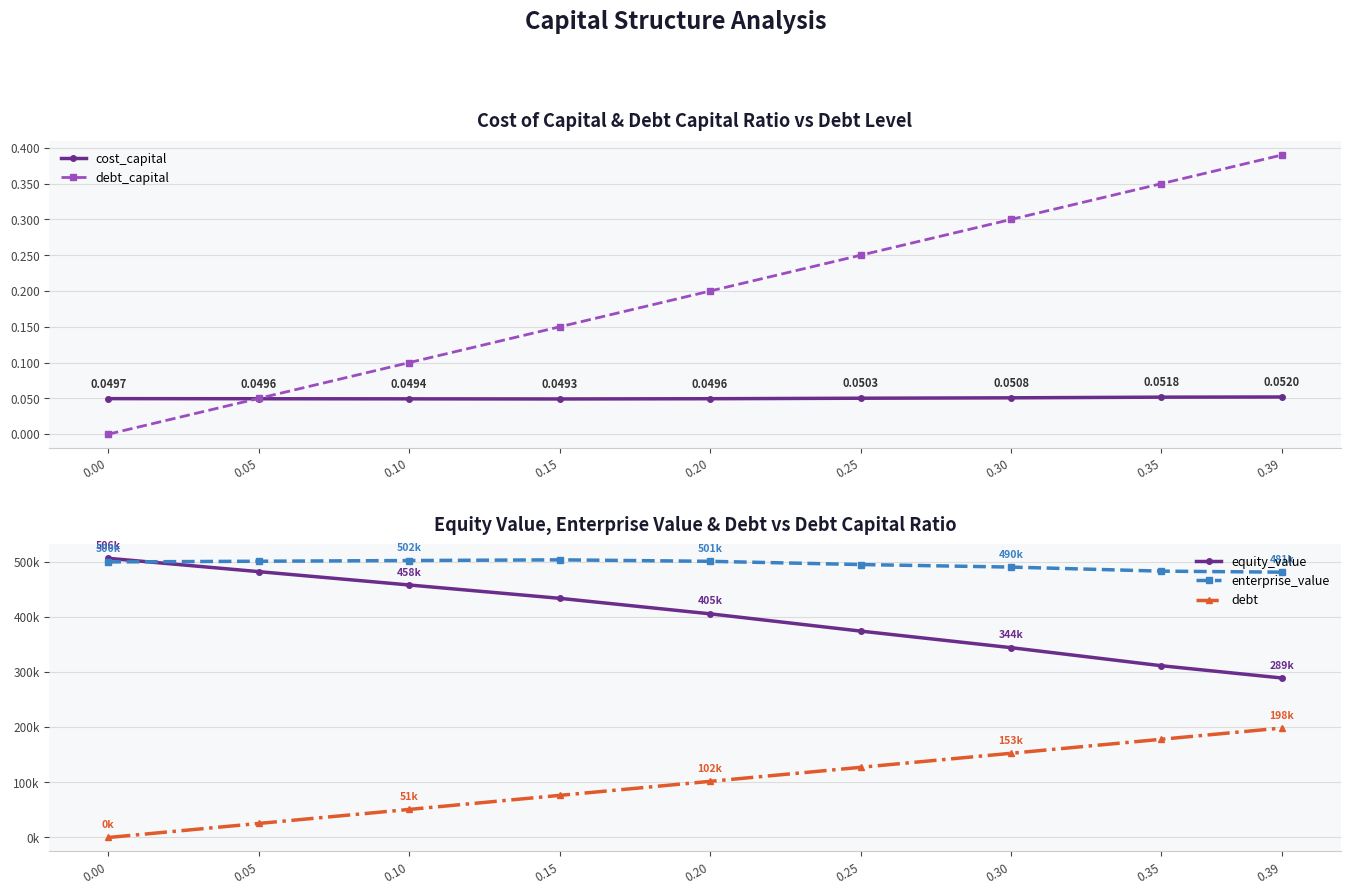

True or false: equity_value and cost_capital intersect in this chart.

False